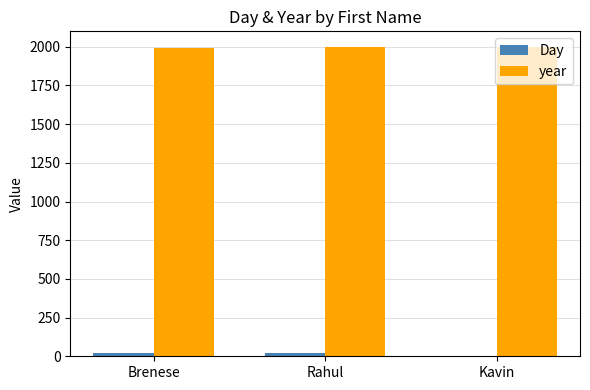

How many data points does each series have?

3